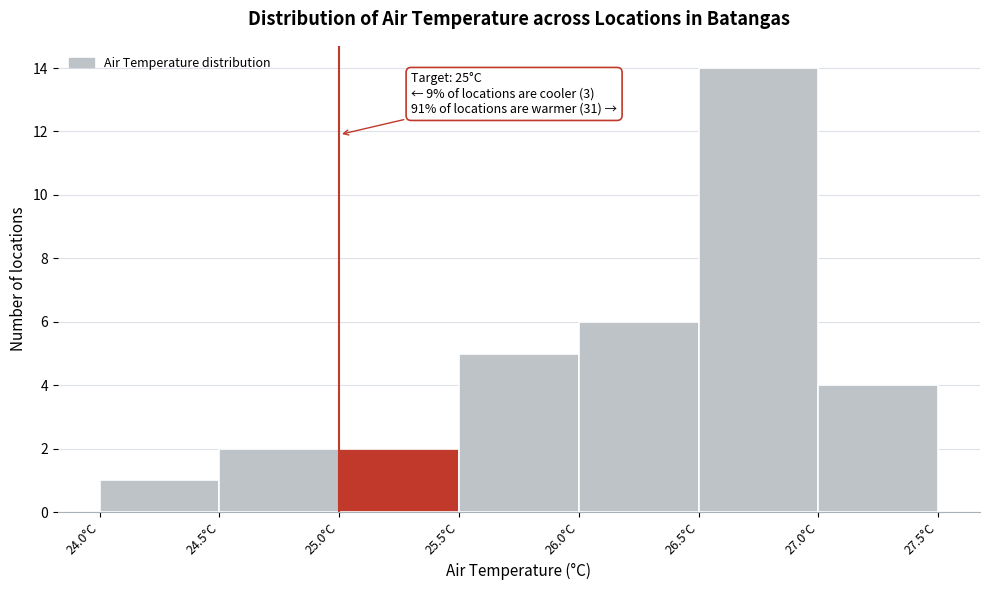

Over which range of the x-axis is the bar tallest?

26.5 to 27.0